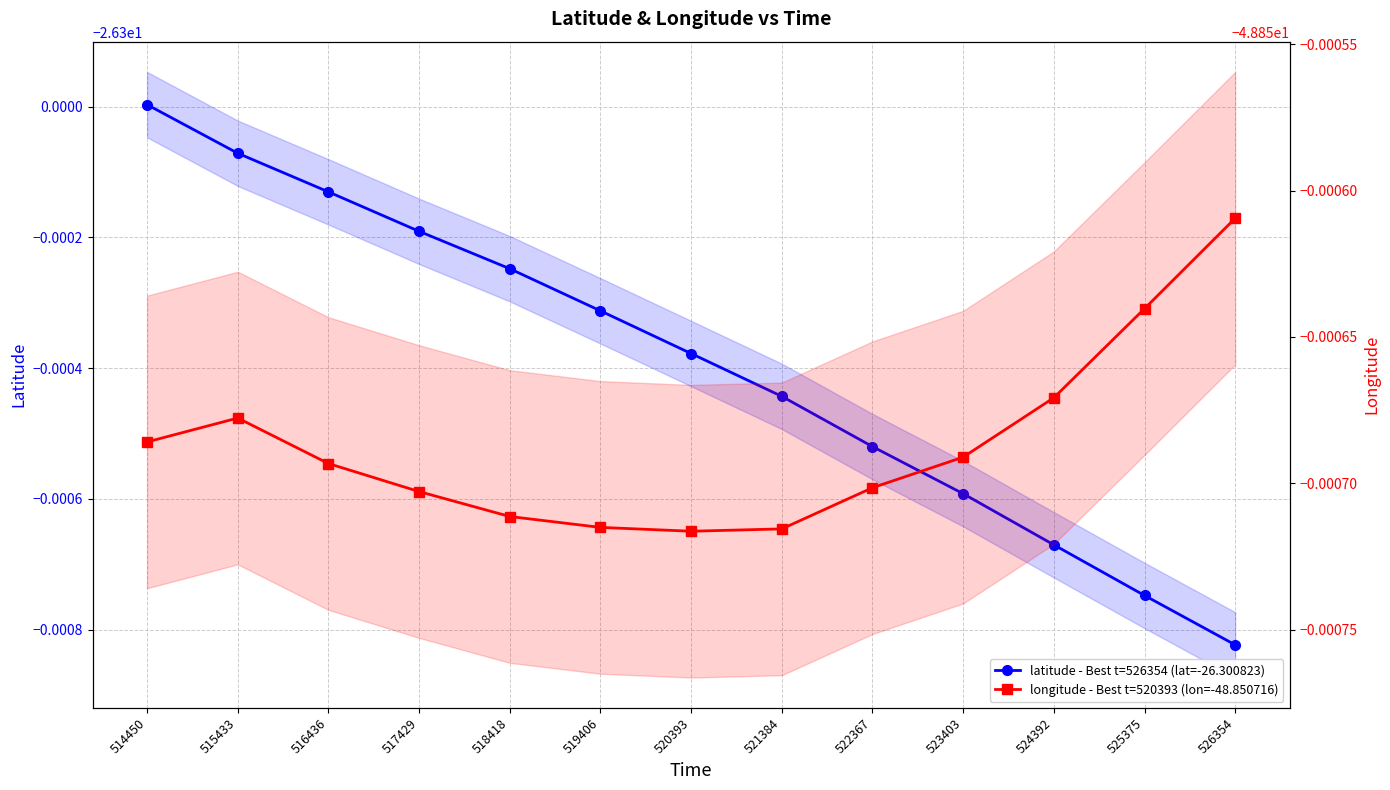

Which category has the highest value across all series?

514450